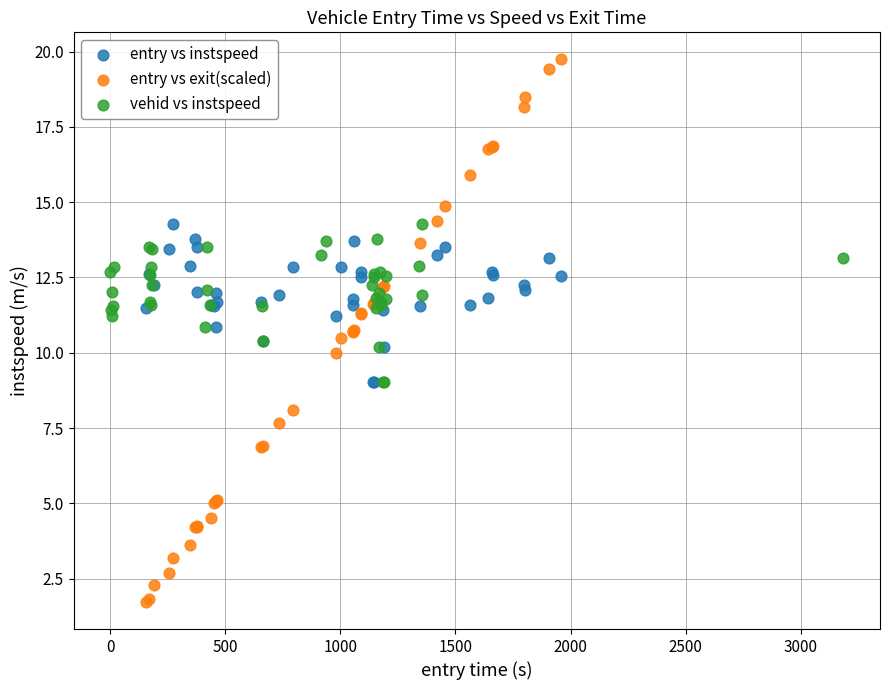

Which series reaches the maximum Y coordinate?

entry vs exit(scaled)